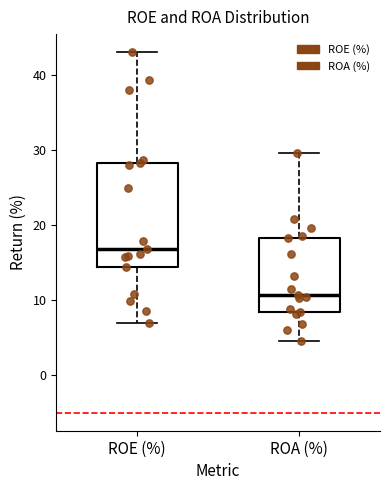

Reading left to right, transcribe this box plot: for each box, give where its median line is, the range the box spans, and where its two whiskers end, as read against the y-axis. The values are not printed on the chart, so give them approximately, as read against the axis.

ROE (%): median 17, box 15 to 28, whiskers 7 to 43
ROA (%): median 11, box 8 to 18, whiskers 5 to 30